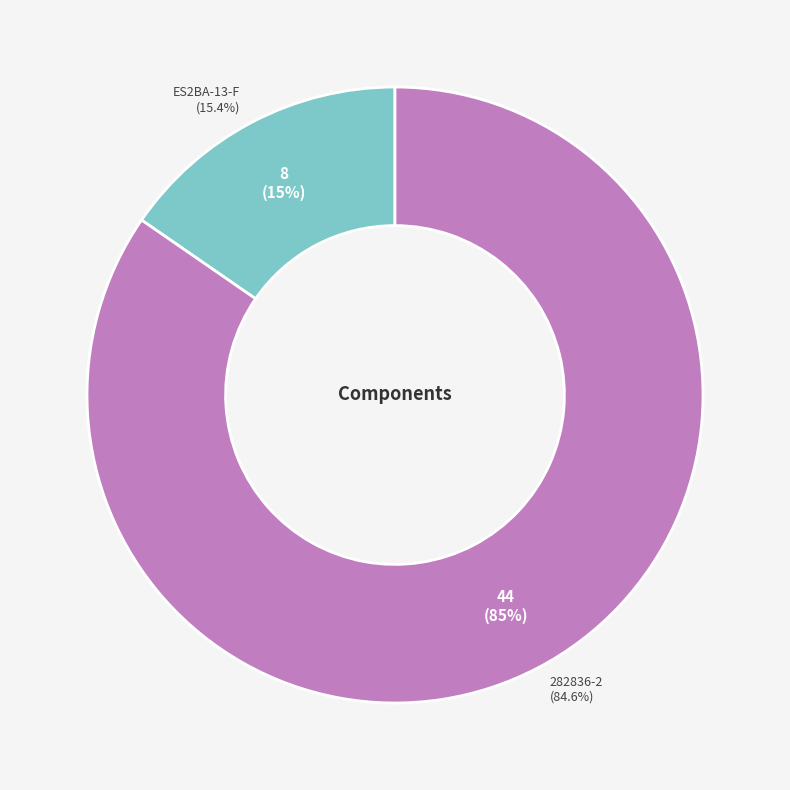

To the nearest percent, what is the difference between the ES2BA-13-F and 282836-2 slice percentages?

69%